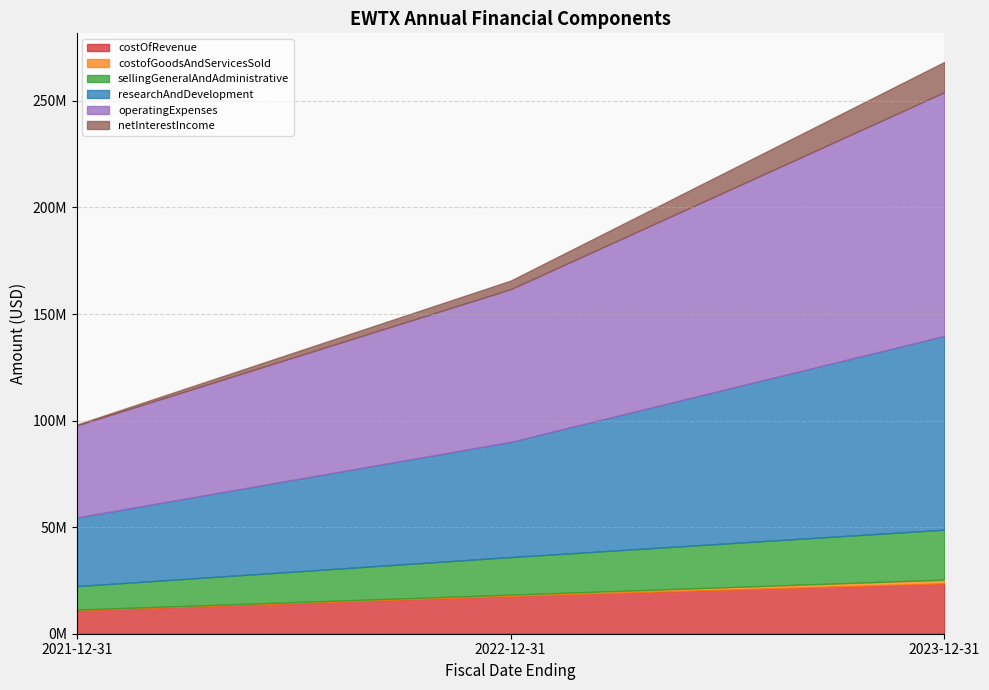

Which series changed the most between 2021-12-31 and 2022-12-31?

operatingExpenses